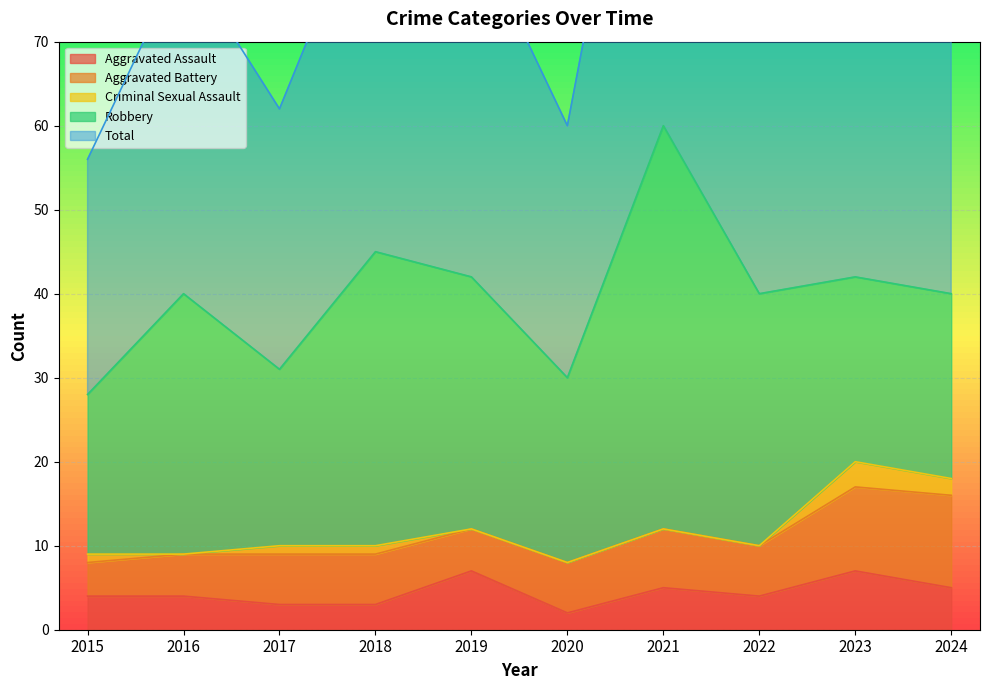

What is the sum of the Criminal Sexual Assault values at 2017 and 2024?

3